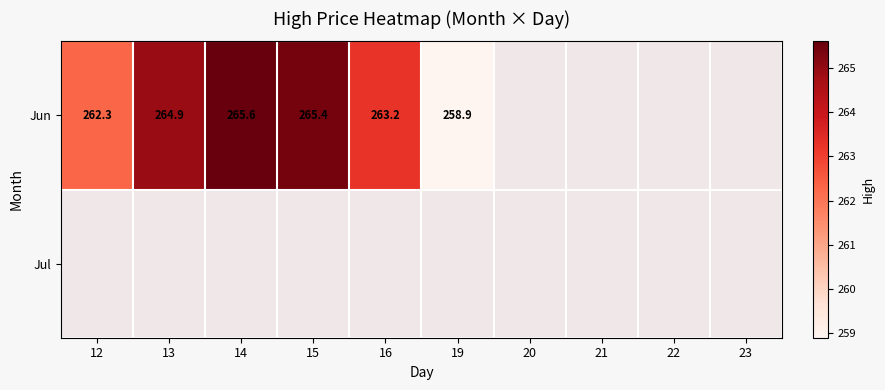

List the series in order of their overall mean, lowest first.

Jun, Jul